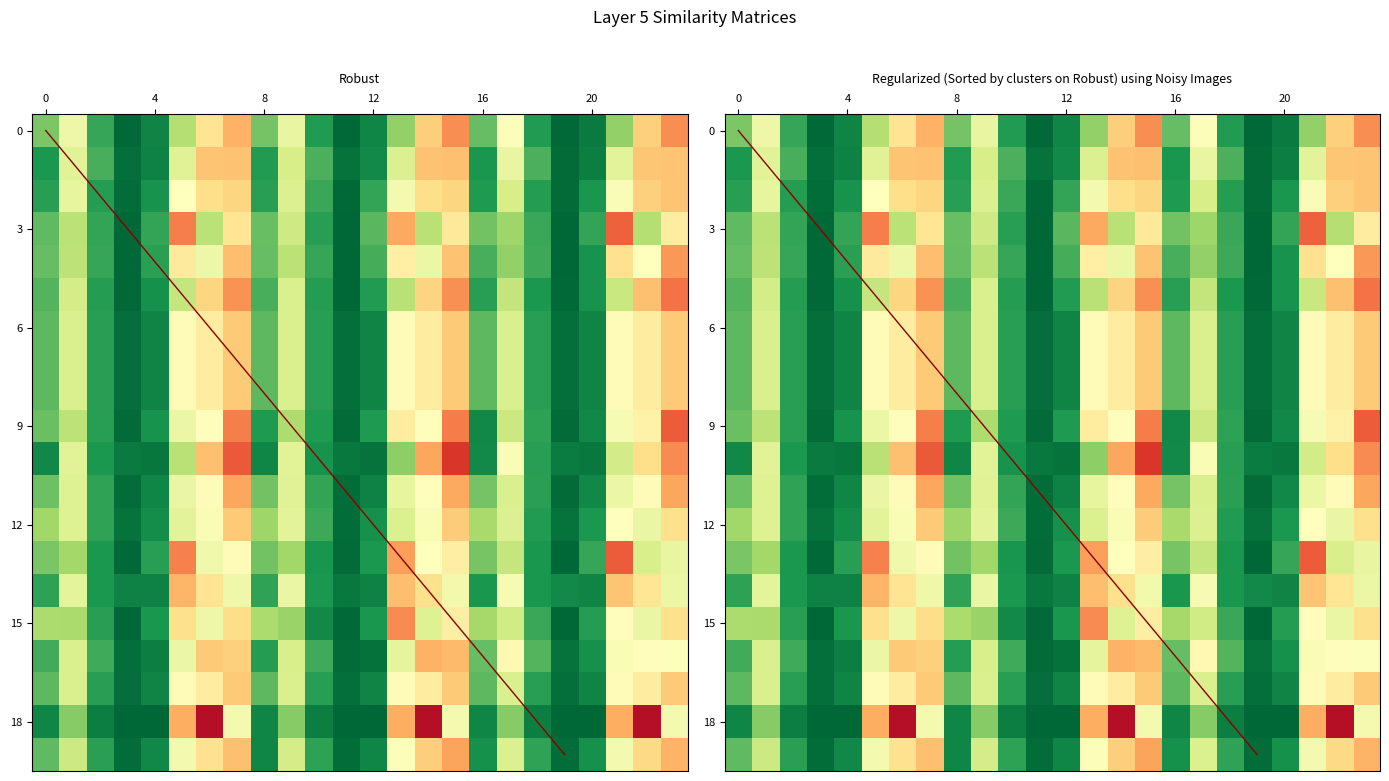

What is the difference between the second highest and minimum values in the 0 series?

0.3